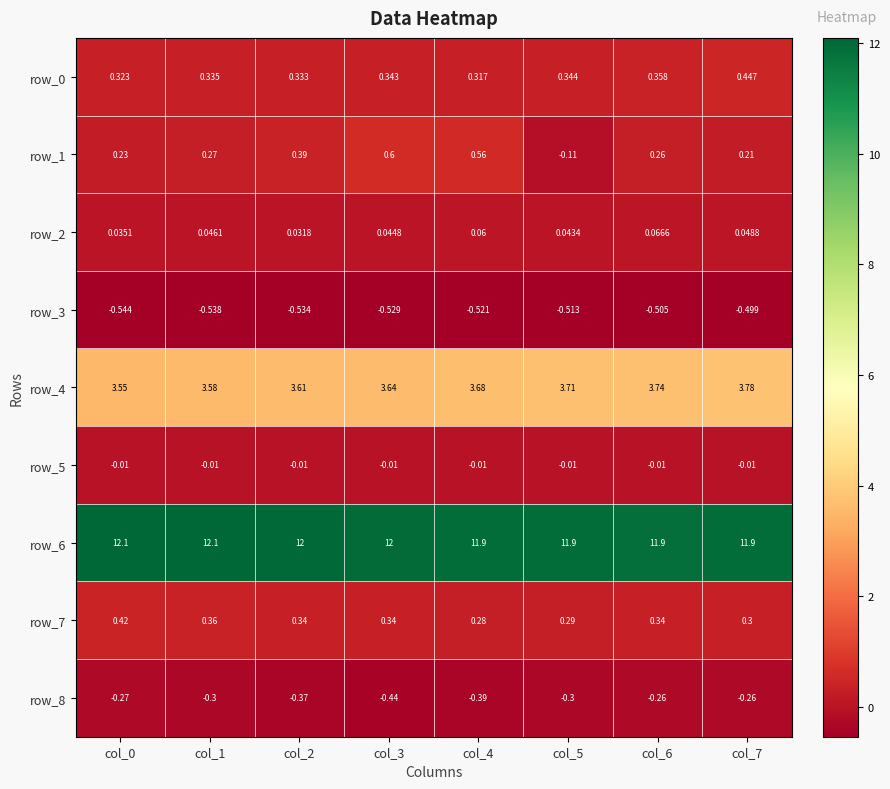

What is the sum of all row_5 values?

-0.1